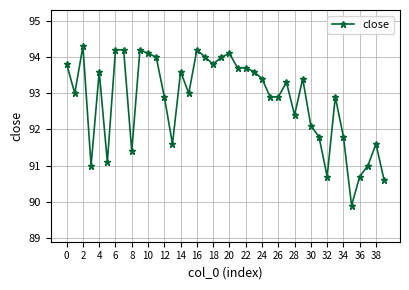

What is the minimum value shown in the chart?

89.9